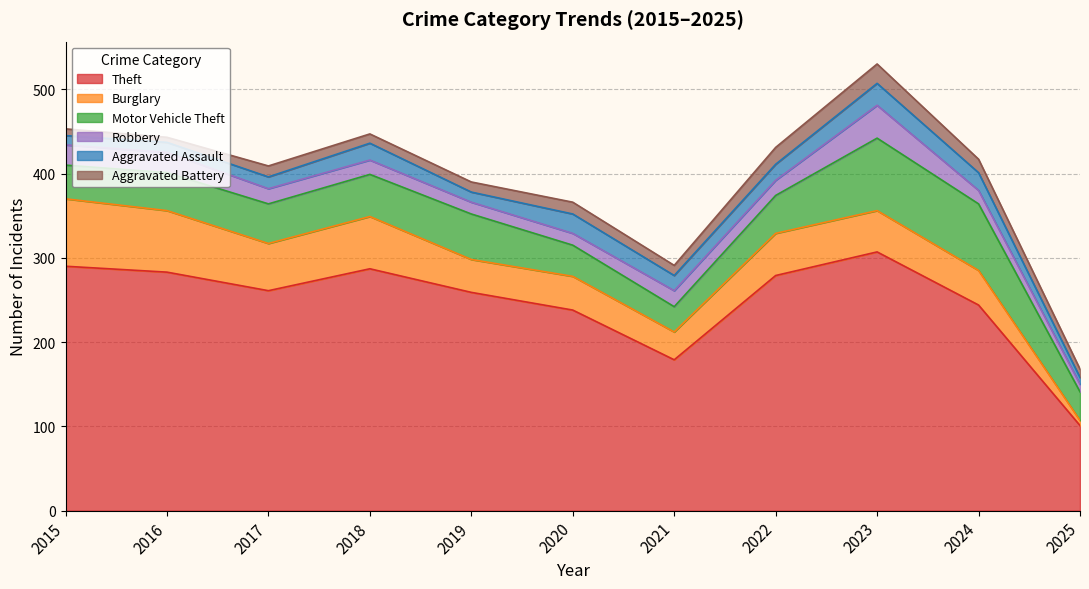

What is the lowest value of the Theft series?

101